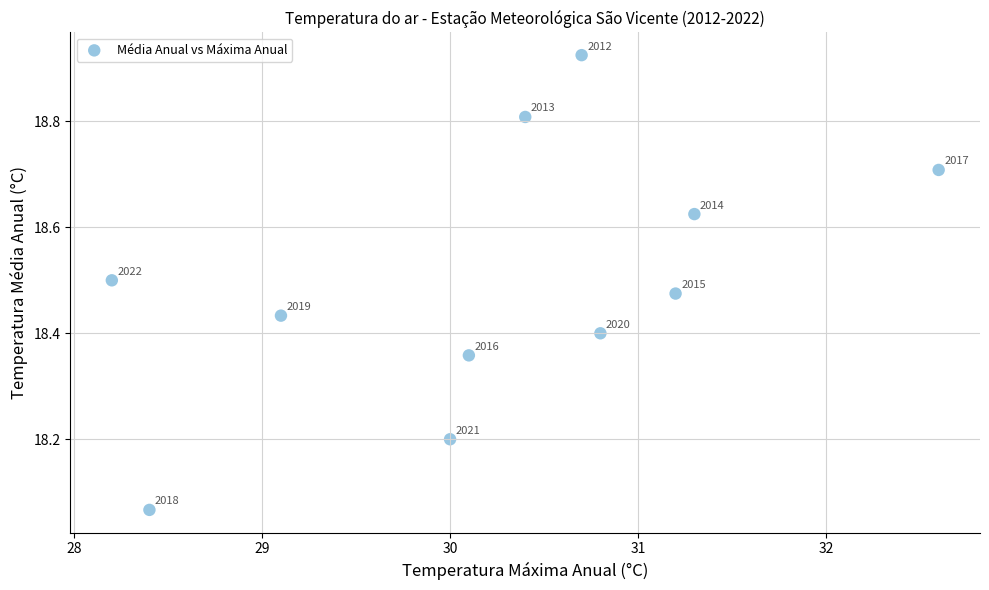

What is the average X value?

30.3